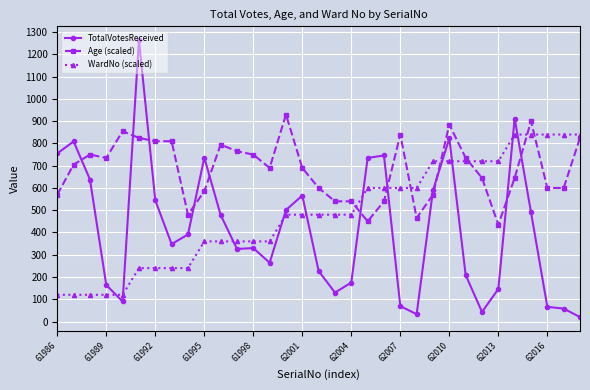

Which series has the largest total across all categories?

Age (scaled)